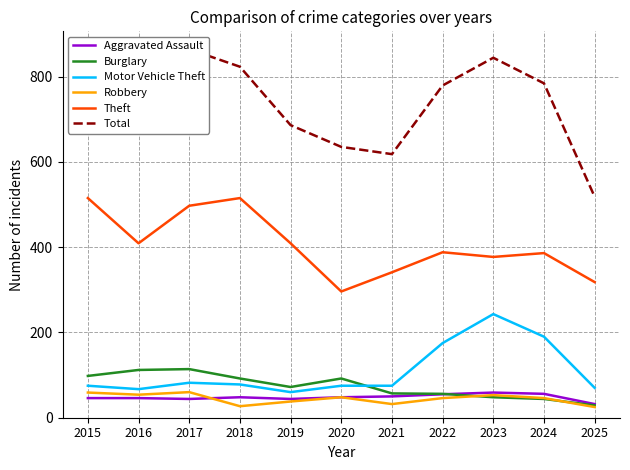

Count the number of data series in this chart.

6